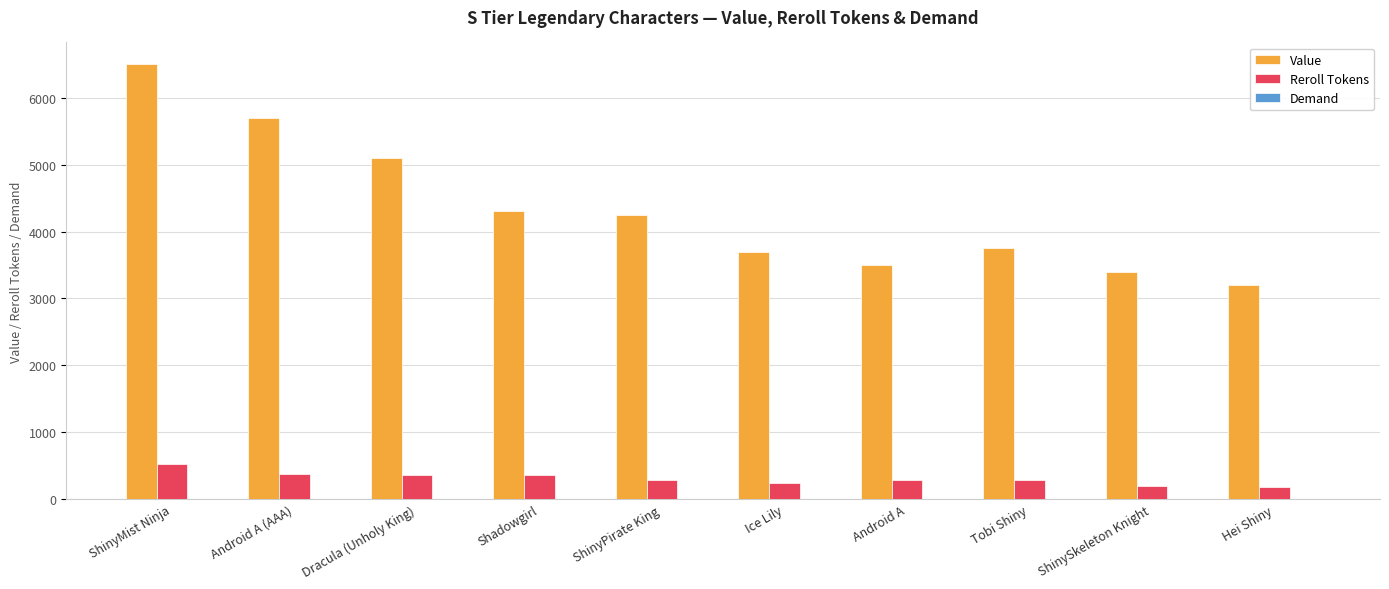

Which series changed the most between Dracula (Unholy King) and Hei Shiny?

Value